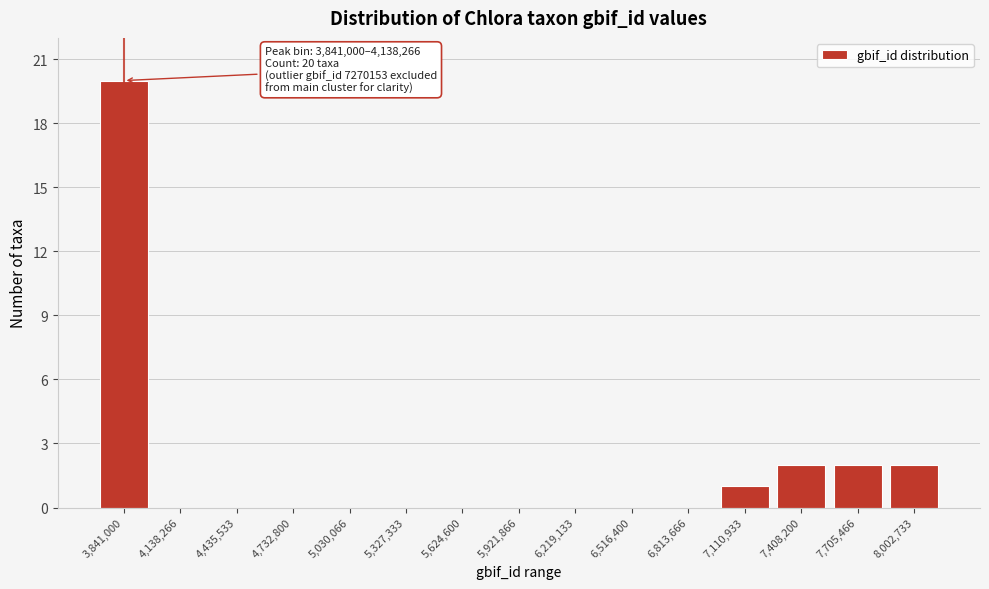

Reading right to left, transcribe all the data shown in this chart.

8,002,733=2	7,705,466=2	7,408,200=2	7,110,933=1	6,813,666=0	6,516,400=0	6,219,133=0	5,921,866=0	5,624,600=0	5,327,333=0	5,030,066=0	4,732,800=0	4,435,533=0	4,138,266=0	3,841,000=20